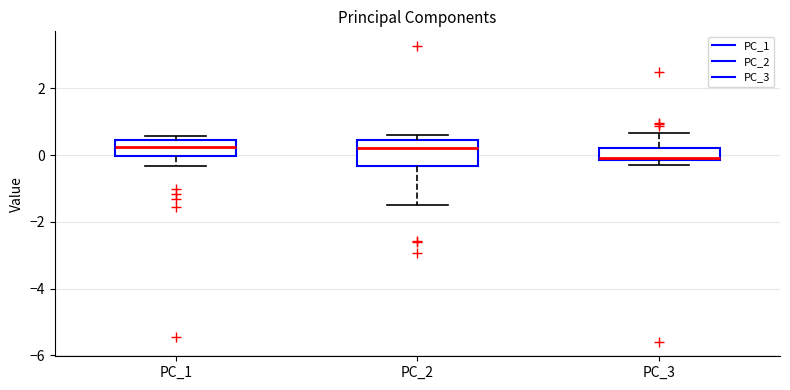

Comparing the boxes themselves (not the whiskers), which one is the tallest?

PC_2